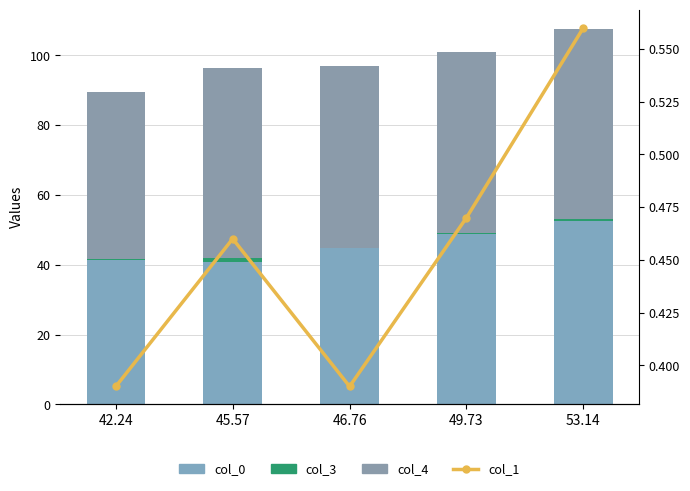

Is the value of col_1 at 49.73 greater than the value of col_0 at 42.24?

No